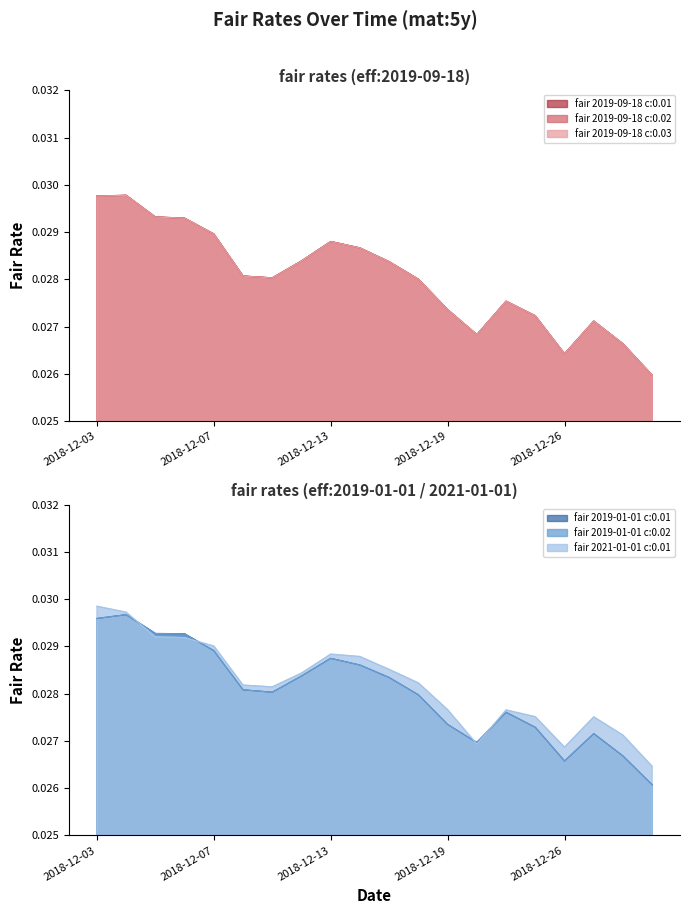

How many lines are shown in the chart?

6